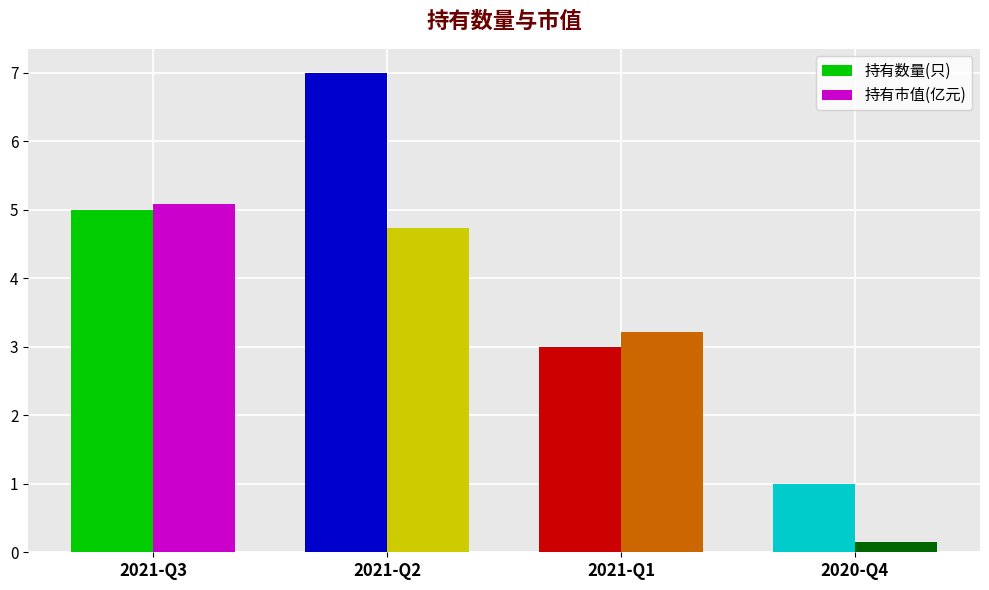

What is the total value across all series at 2021-Q1?

6.2